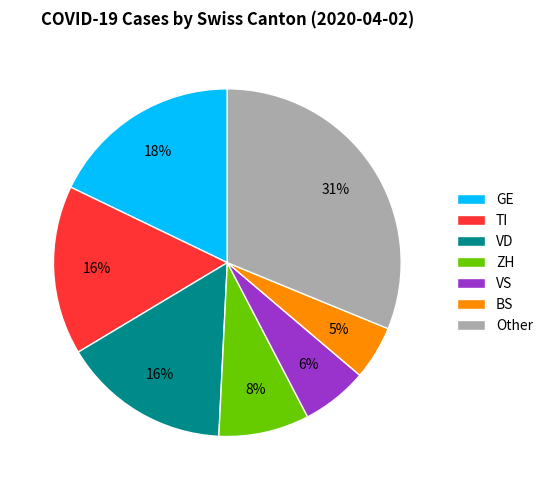

What is the smallest slice in the pie chart?

BS